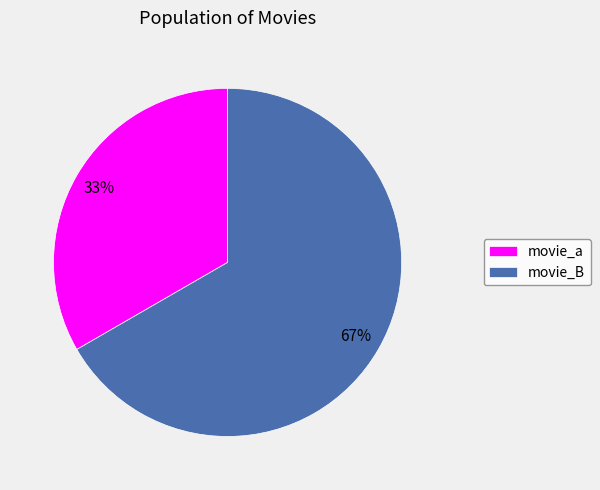

Is there a majority slice in this chart?

Yes